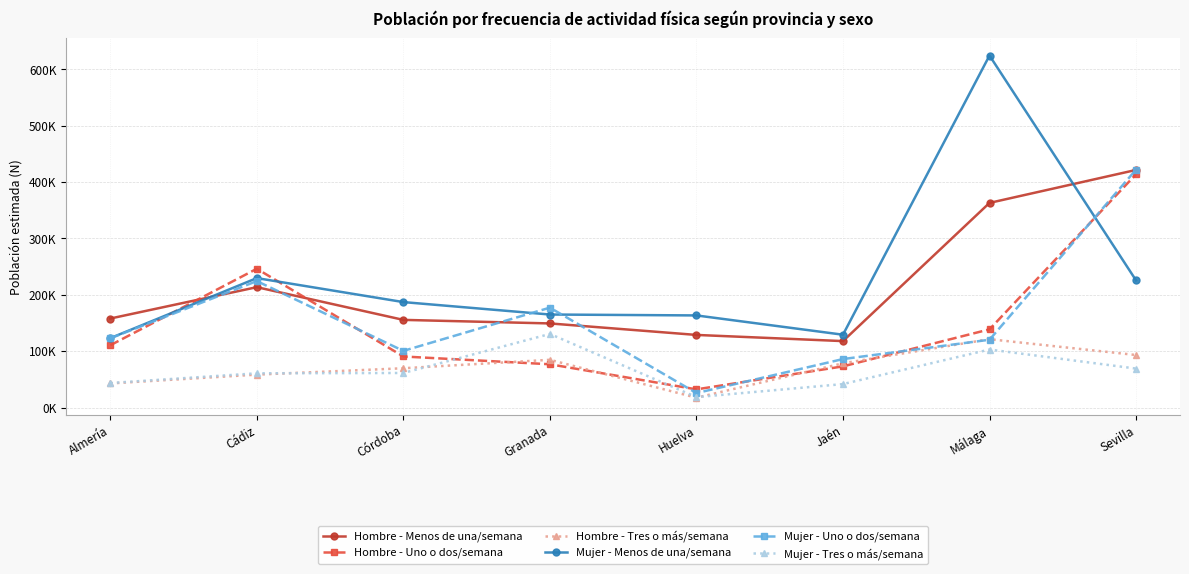

True or false: Mujer - Menos de una/semana and Mujer - Tres o más/semana intersect in this chart.

False